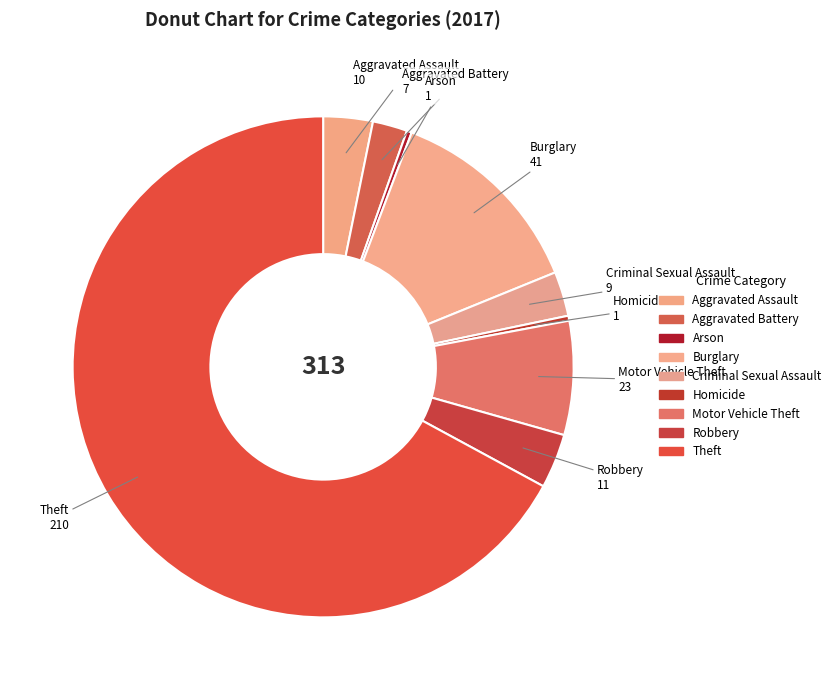

Rank the categories by value from highest to lowest.

Theft, Burglary, Motor Vehicle Theft, Robbery, Aggravated Assault, Criminal Sexual Assault, Aggravated Battery, Arson, Homicide